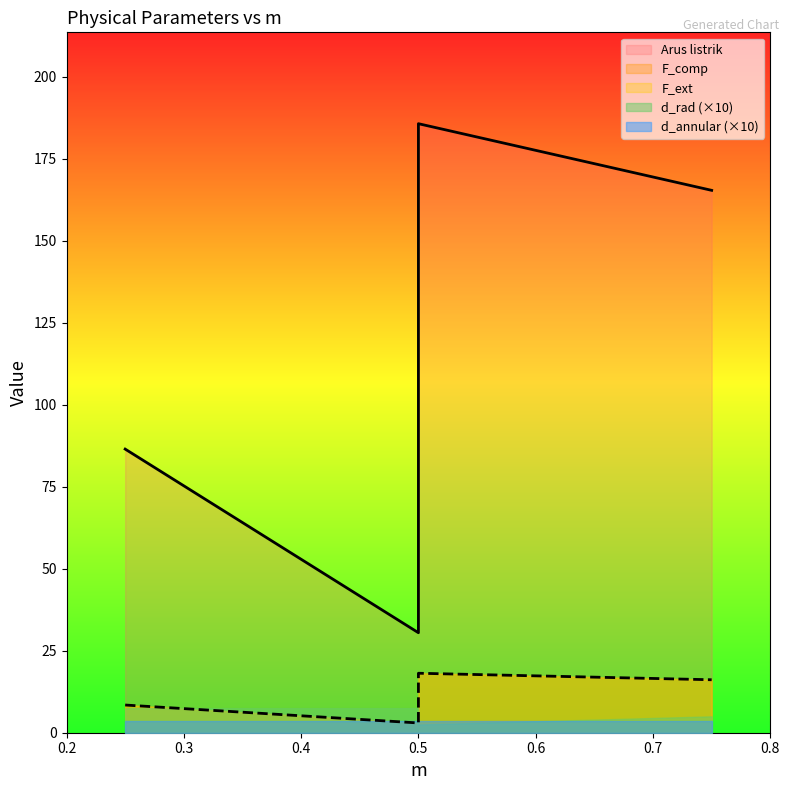

Does the chart display data point markers on the line(s)?

No